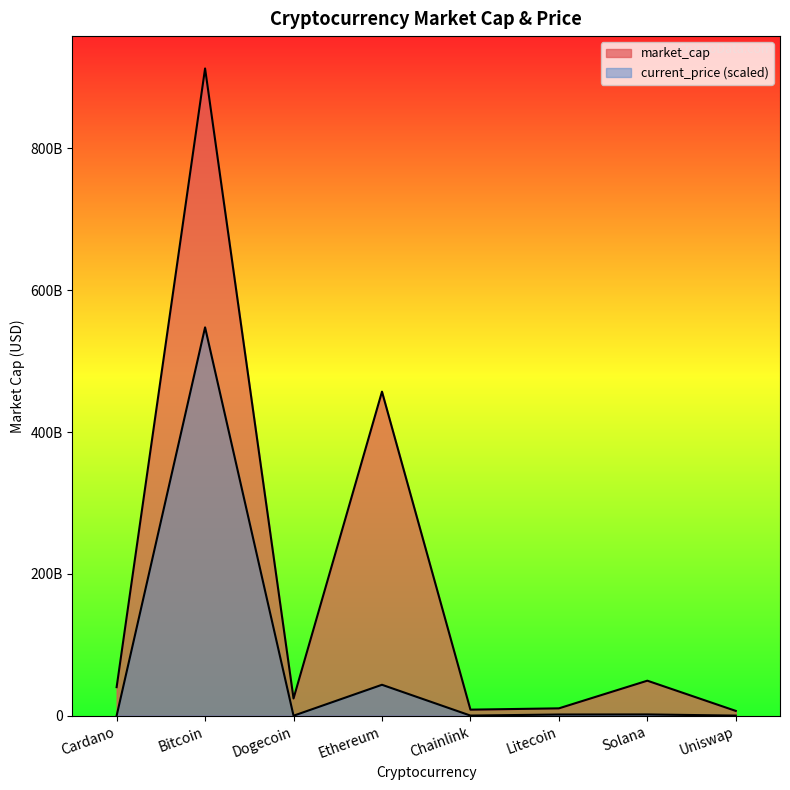

How many interior local peaks does the current_price series have?

3